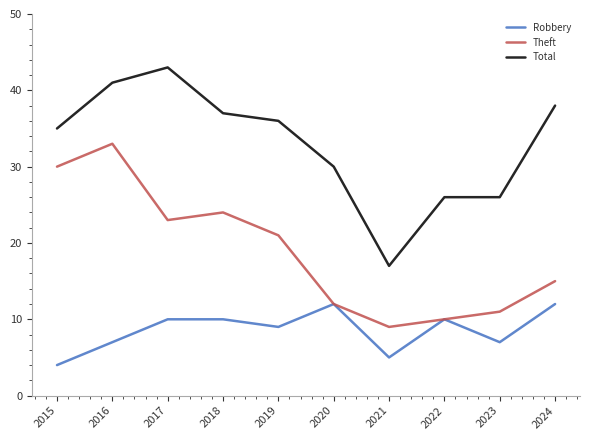

Rank the series by their maximum value, from lowest to highest.

Robbery, Theft, Total